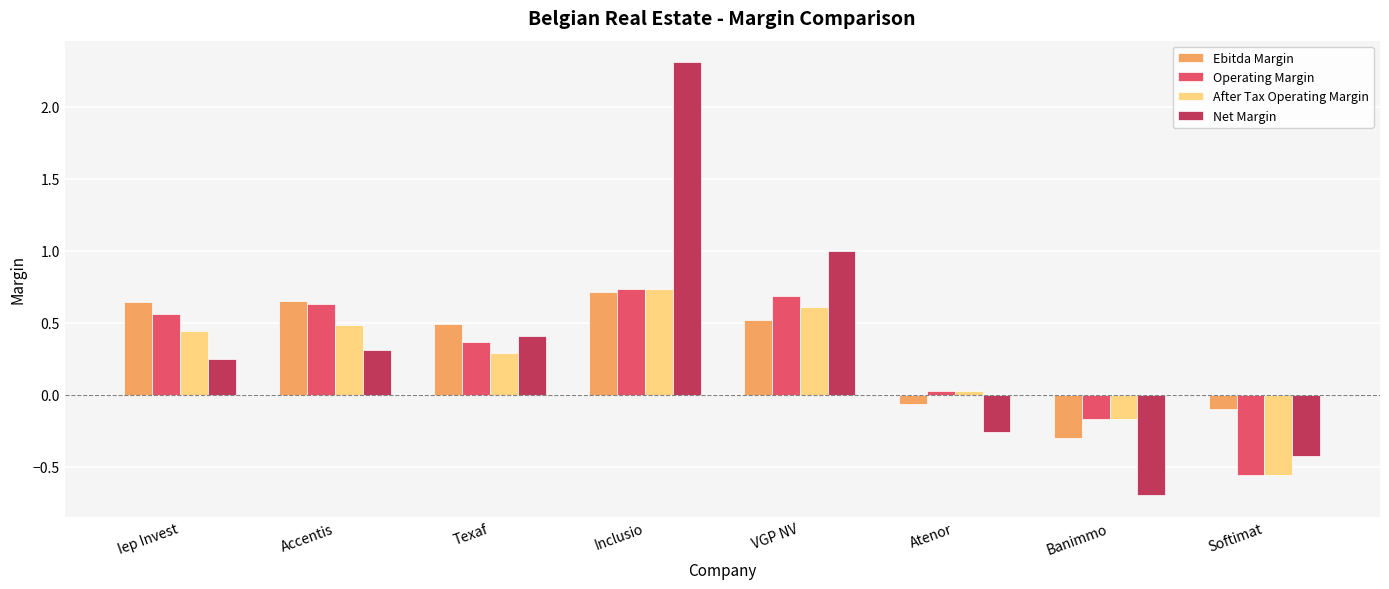

What is the minimum value for Net Margin?

-0.7